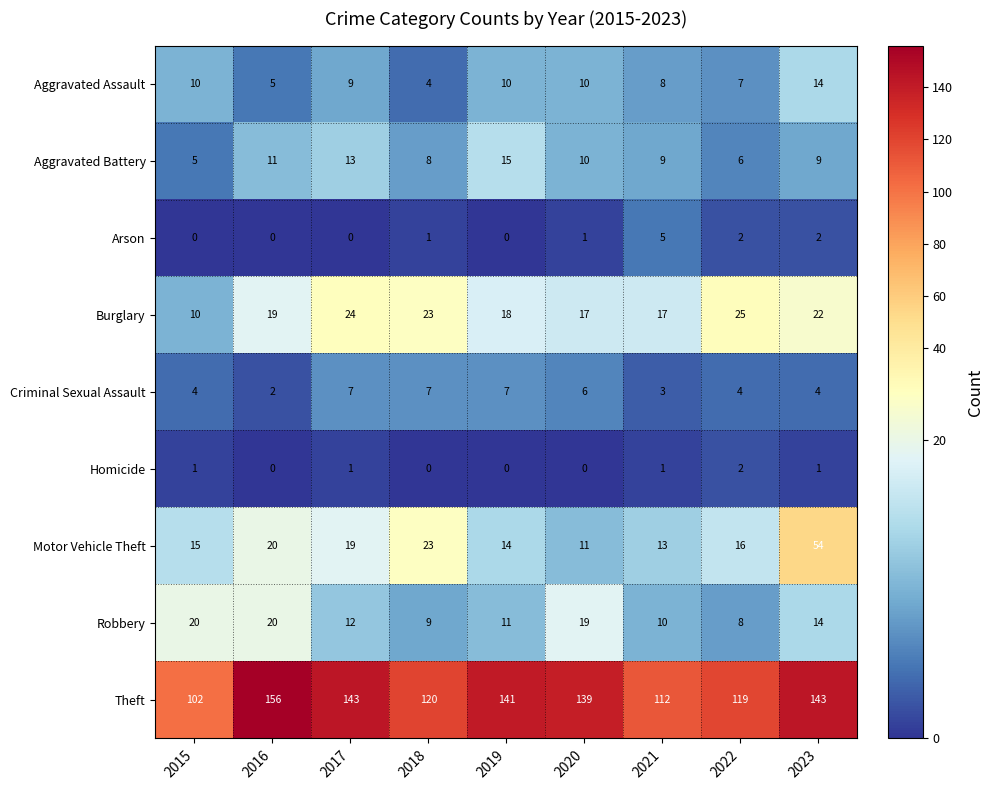

The Robbery series shows 6 at 2019. True or false?

False